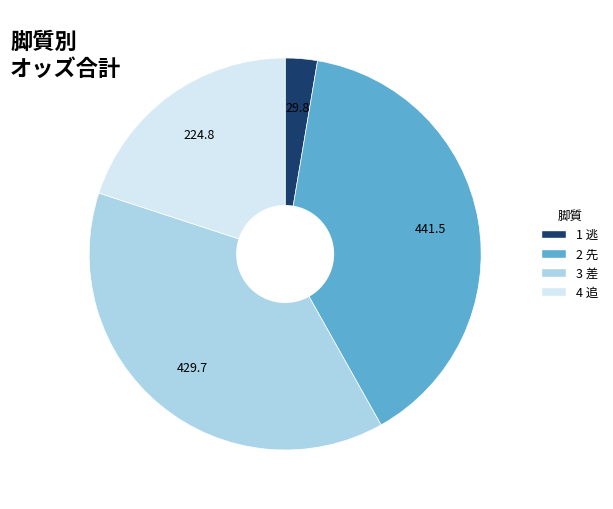

Does any single category account for the majority?

No